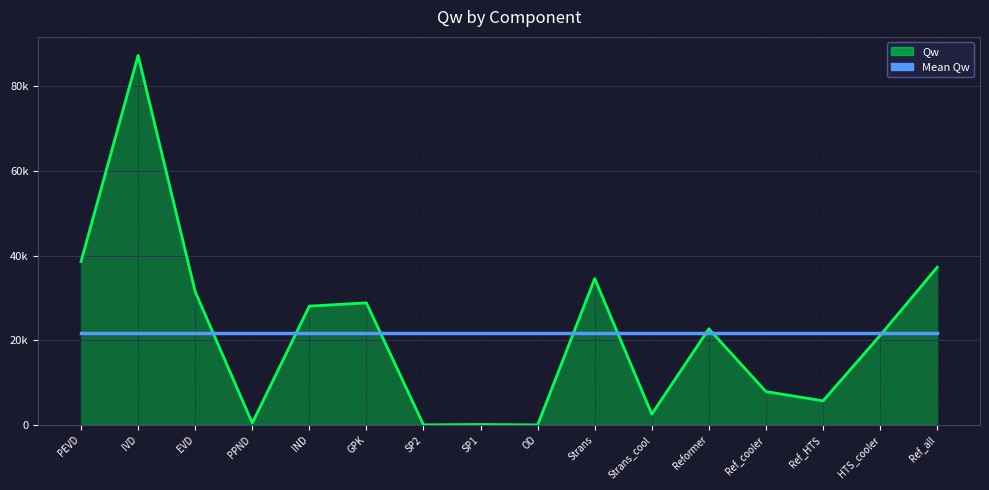

Reading left to right, transcribe all the data shown in this chart.

38596.1	87264.7	31470.9	447.7	28052.3	28825.1	22.0	100.6	8.7	34566.0	2560.0	22690.3	7875.8	5689.9	21121.0	37246.7